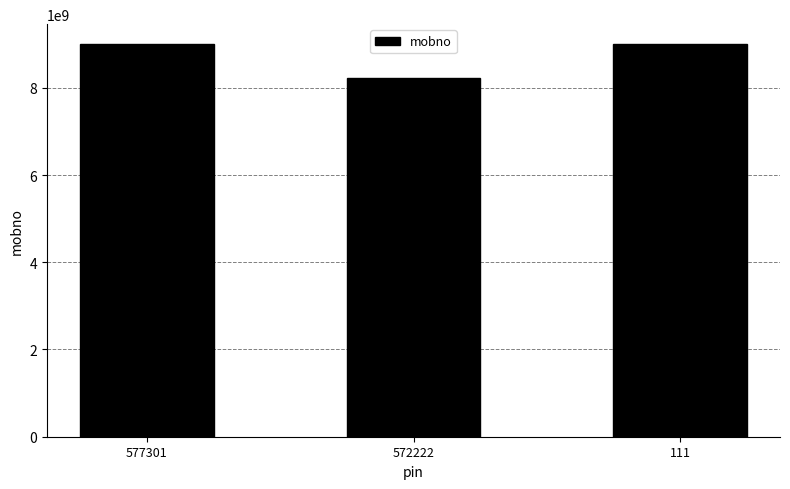

Reading right to left, list all the values displayed in this chart.

9008240114	8217374794	9008240114